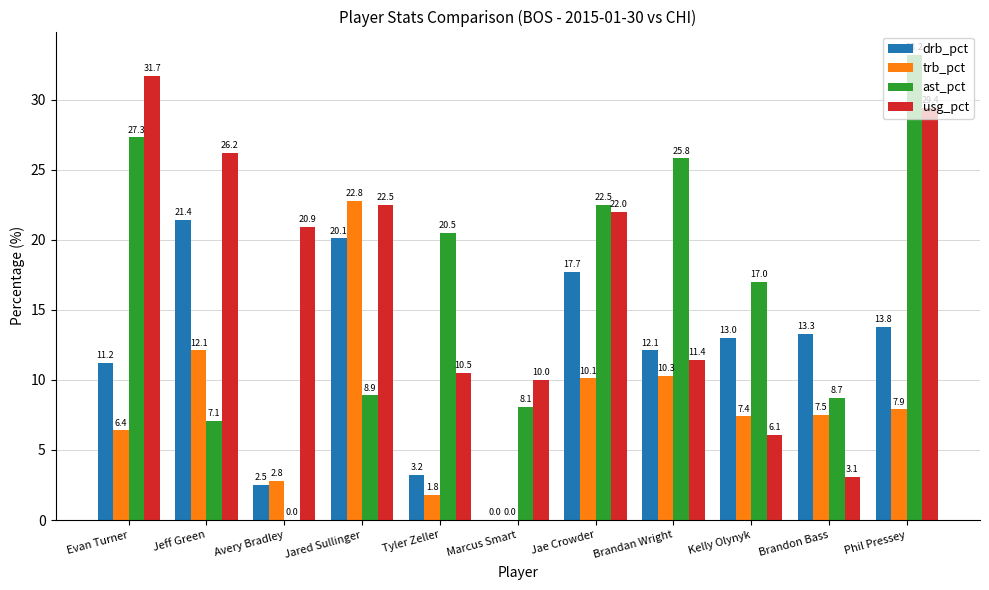

At which label is drb_pct closest to 10?

Evan Turner